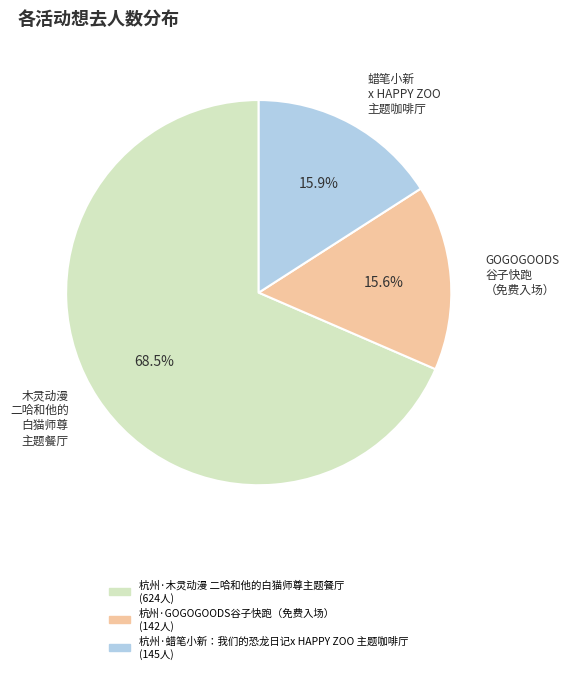

Approximately how many times larger is the value at GOGOGOODS 谷子快跑 （免费入场） compared to 蜡笔小新 x HAPPY ZOO 主题咖啡厅?

1.0